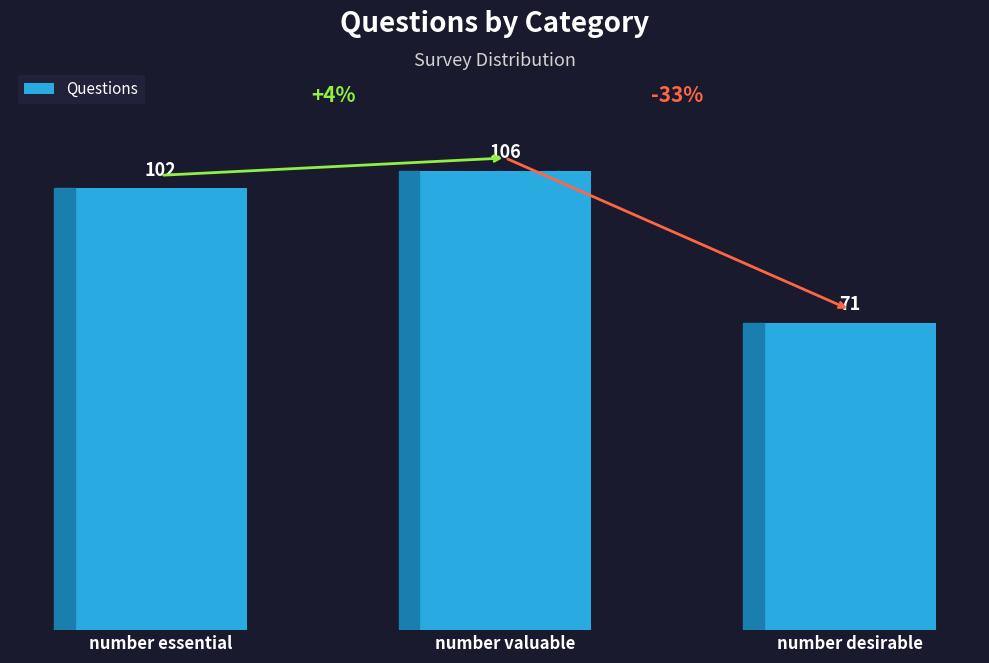

Does the chart contain any negative values?

No